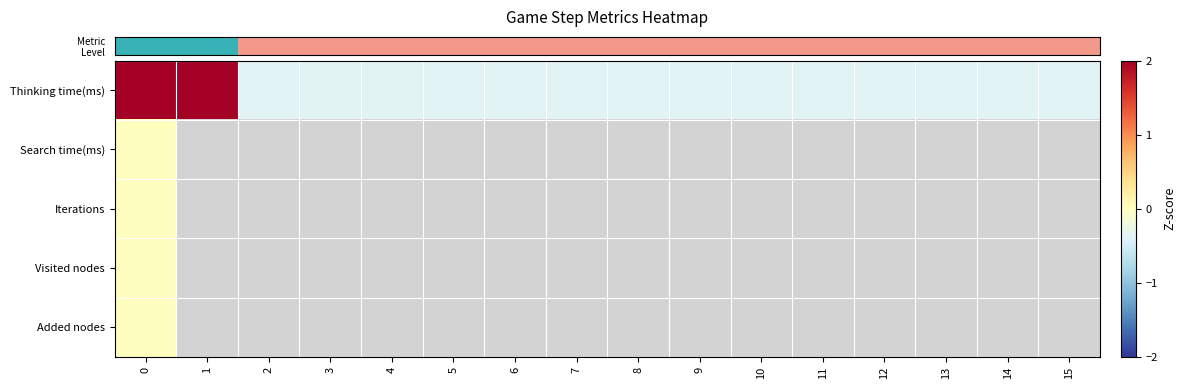

Which series has the largest range (max minus min)?

row_0